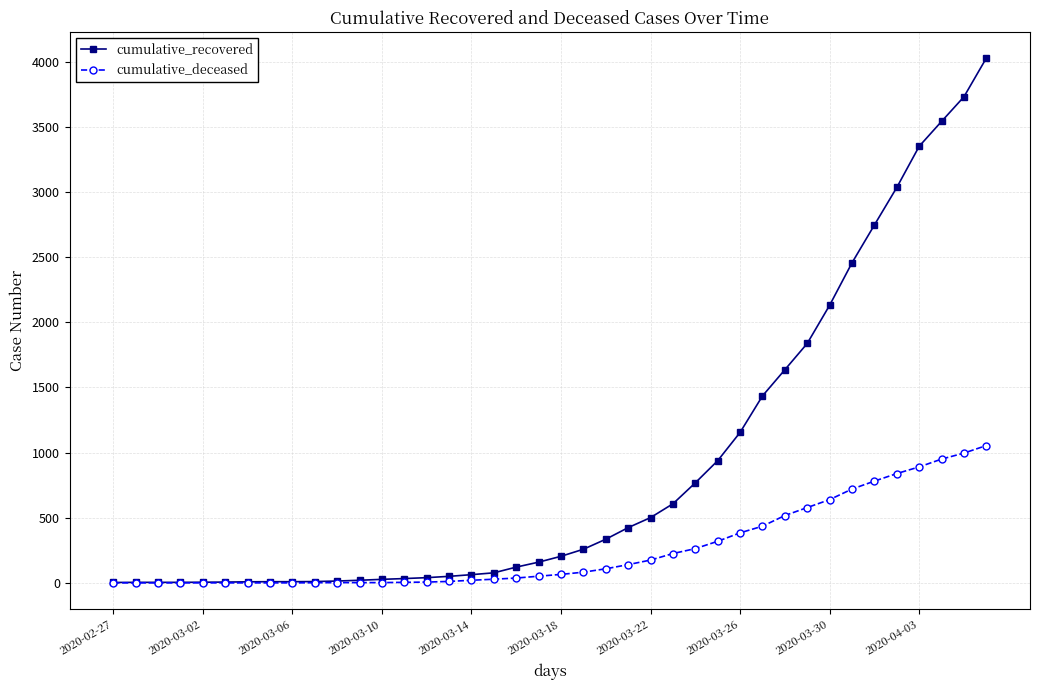

How many data points in cumulative_recovered are less than 204?

20